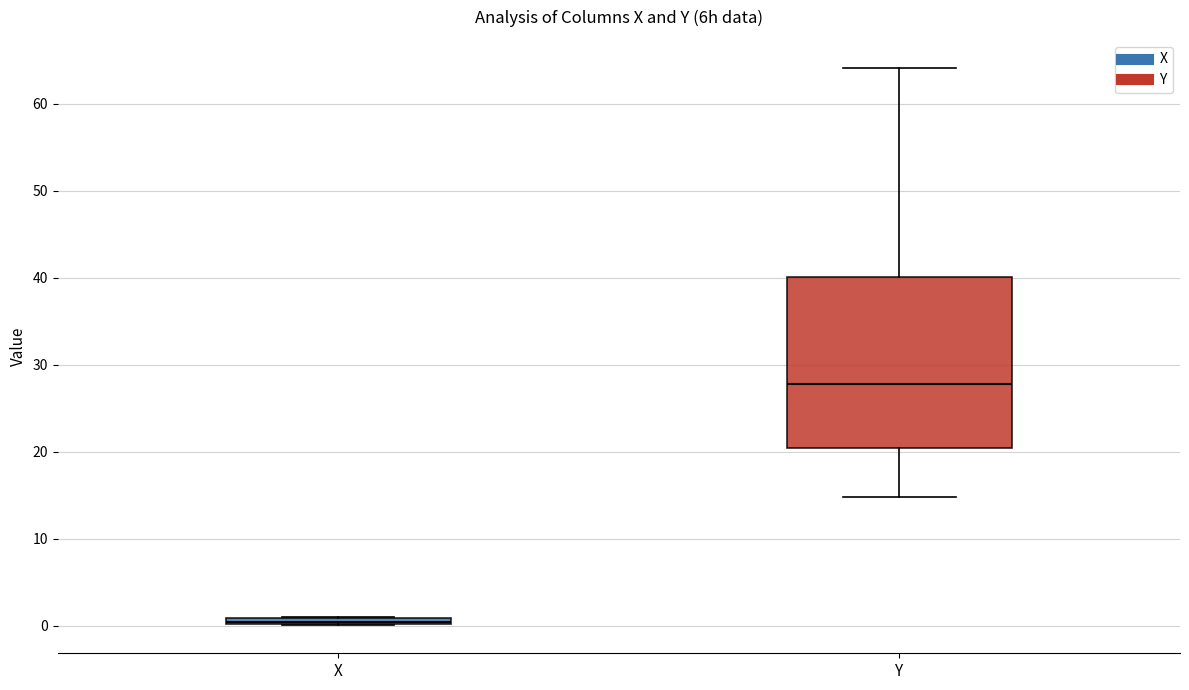

Which box has the highest median line?

Y